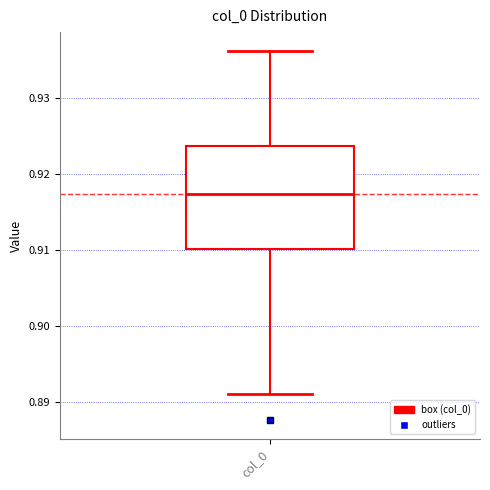

Transcribe this box plot: give where the median line is, the range the box spans, and where the two whiskers end, as read against the y-axis. The values are not printed on the chart, so give them approximately, as read against the axis.

median 0.917, box 0.910 to 0.924, whiskers 0.891 to 0.936